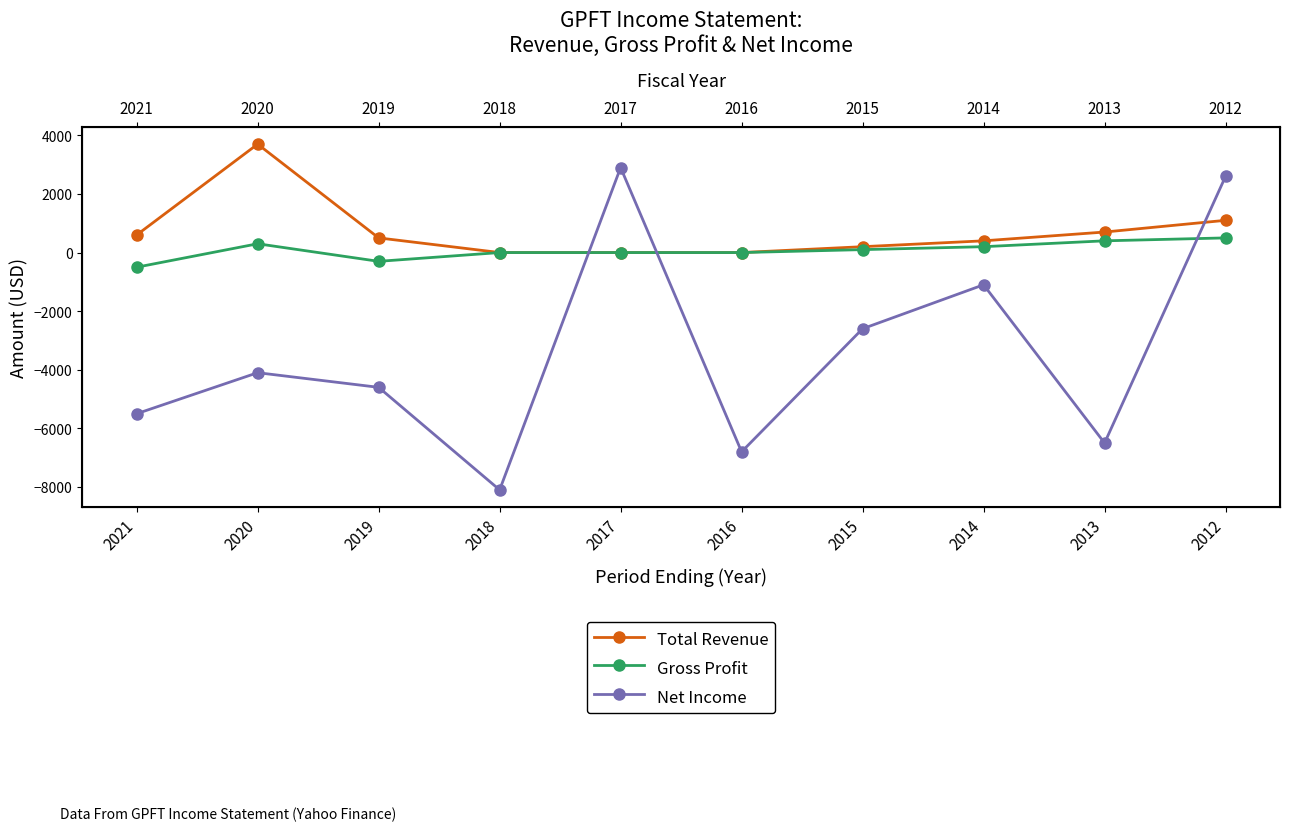

What is the sum of all Net Income values?

-33800